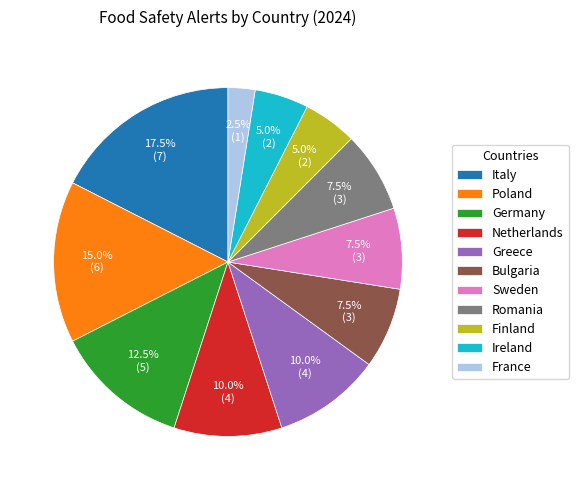

Does Greece represent more than half of the total?

No